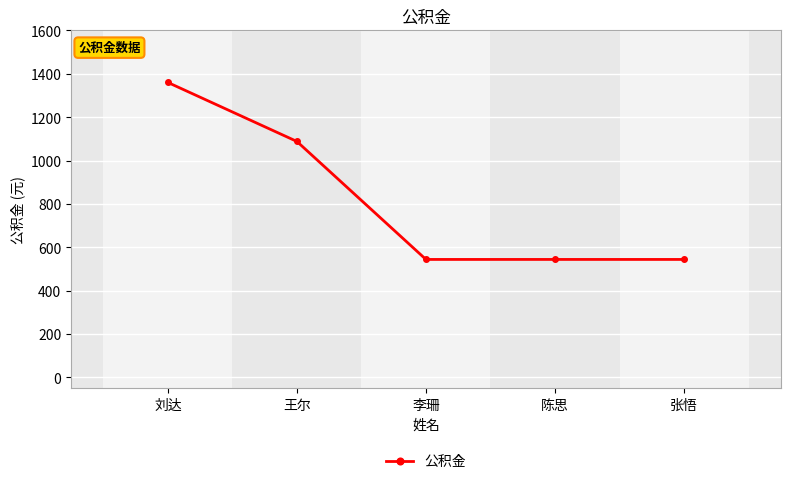

Which label corresponds to the largest value in the chart?

刘达